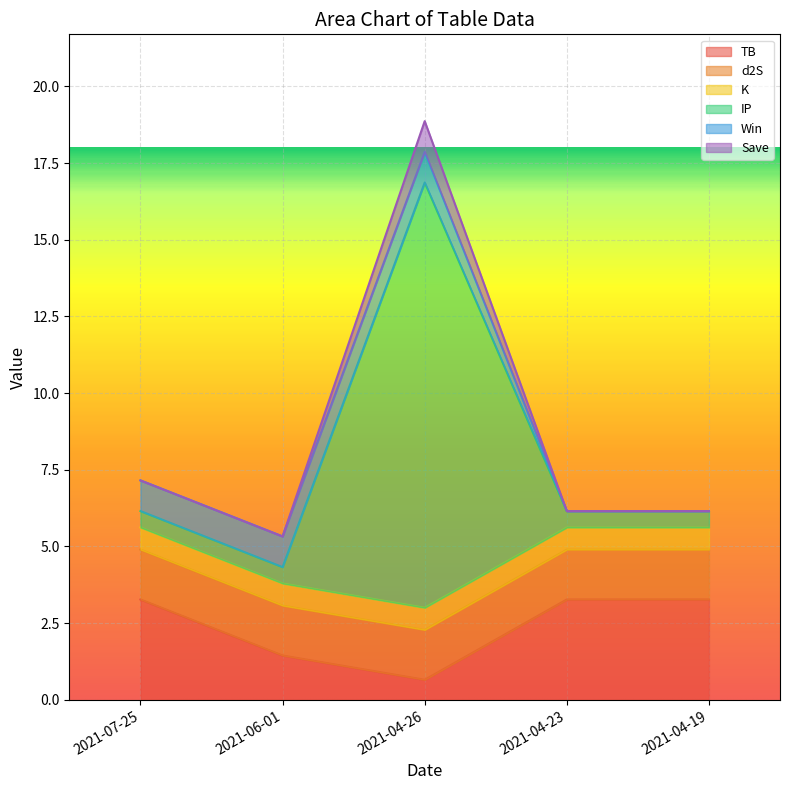

What position from the left is 2021-04-23?

4